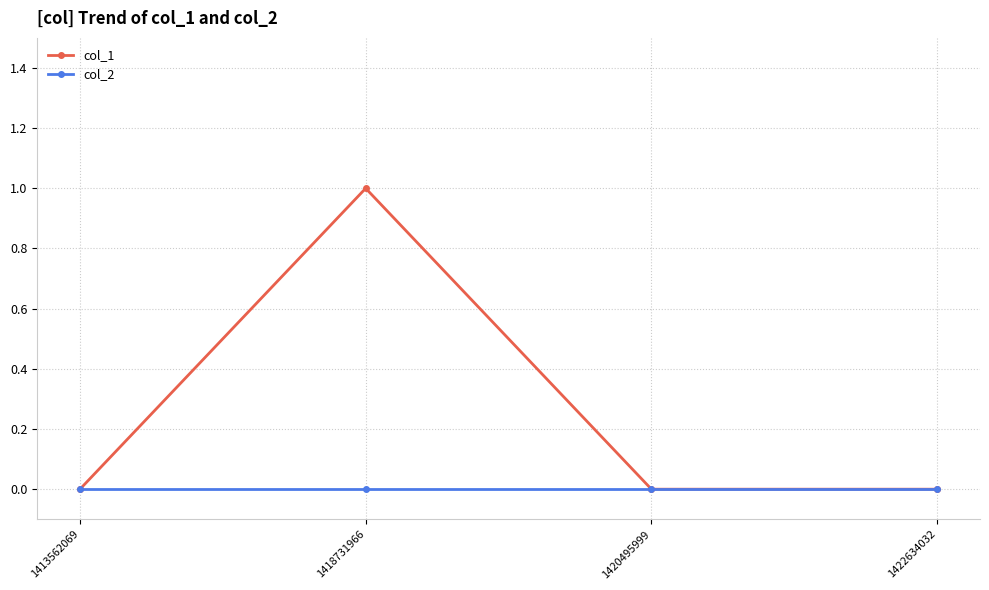

Which series has the widest spread of values?

col_1